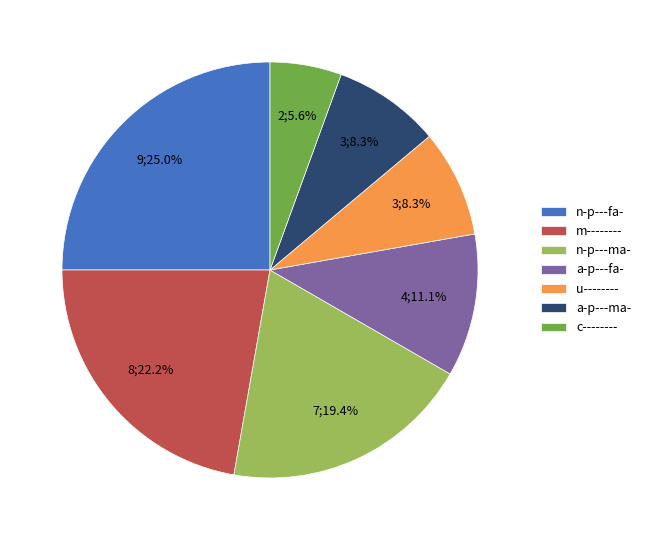

To the nearest percent, what portion does m-------- represent?

22%